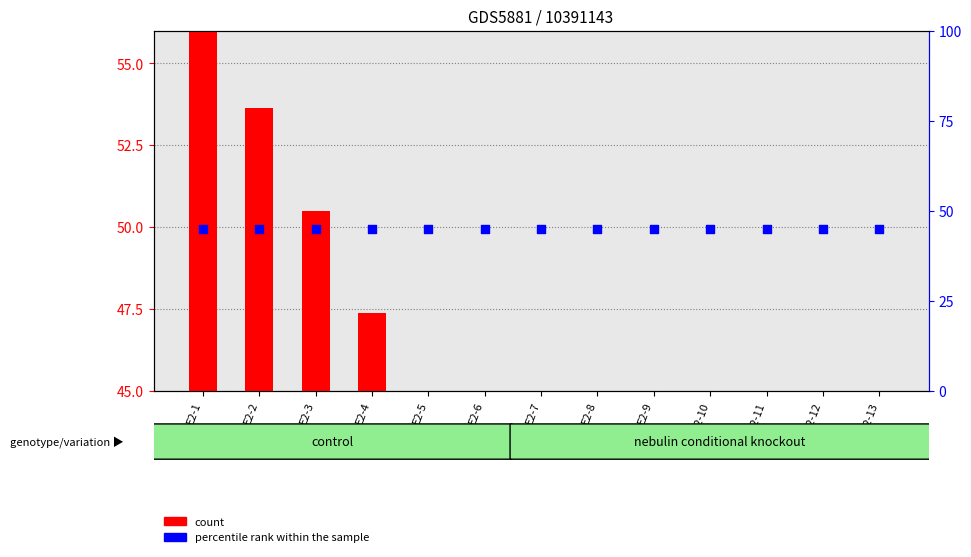

Which series reaches the minimum Y coordinate?

count